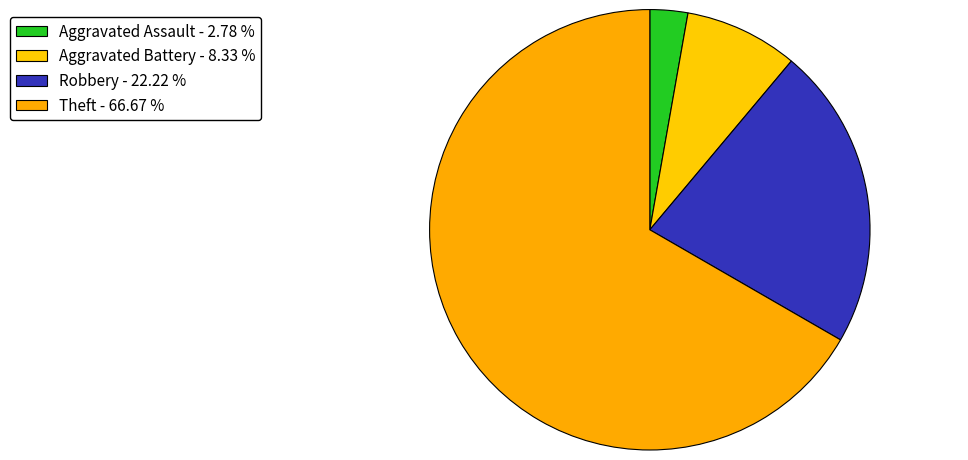

Which slice is the smallest?

Aggravated Assault - 2.78 %